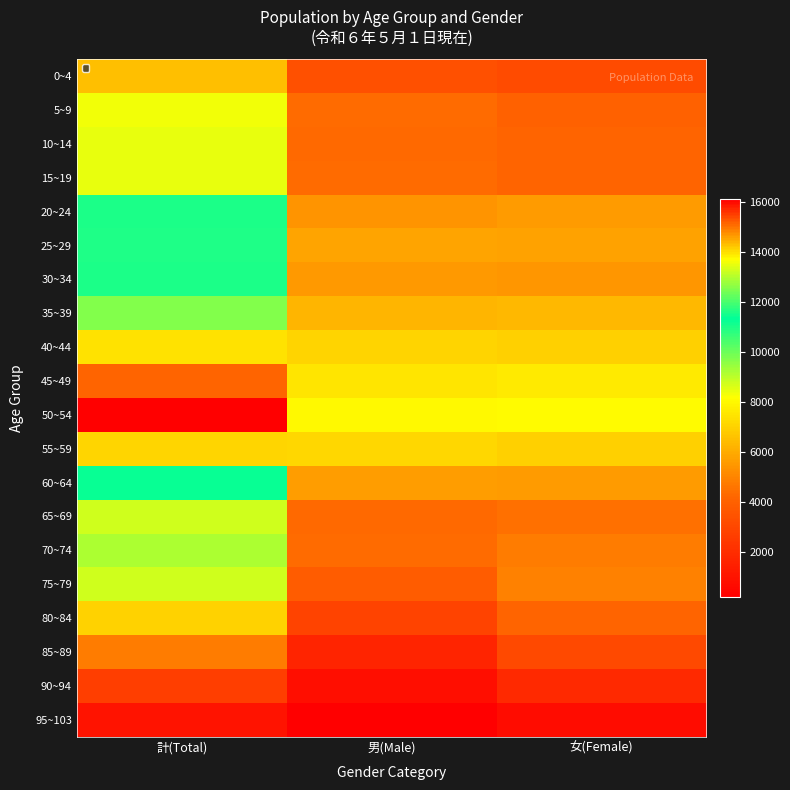

Reading left to right, what are all the values shown in this chart?

0~4: 計(Total)=6515	男(Male)=3323	女(Female)=3192
5~9: 計(Total)=8350	男(Male)=4337	女(Female)=4013
10~14: 計(Total)=8451	男(Male)=4290	女(Female)=4161
15~19: 計(Total)=8468	男(Male)=4316	女(Female)=4152
20~24: 計(Total)=10977	男(Male)=5394	女(Female)=5583
25~29: 計(Total)=11643	男(Male)=5862	女(Female)=5781
30~34: 計(Total)=10971	男(Male)=5500	女(Female)=5471
35~39: 計(Total)=12559	男(Male)=6255	女(Female)=6304
40~44: 計(Total)=14001	男(Male)=7060	女(Female)=6941
45~49: 計(Total)=15187	男(Male)=7525	女(Female)=7662
50~54: 計(Total)=16120	男(Male)=8019	女(Female)=8101
55~59: 計(Total)=14104	男(Male)=7140	女(Female)=6964
60~64: 計(Total)=11249	男(Male)=5677	女(Female)=5572
65~69: 計(Total)=8753	男(Male)=4307	女(Female)=4446
70~74: 計(Total)=9162	男(Male)=4370	女(Female)=4792
75~79: 計(Total)=8756	男(Male)=3857	女(Female)=4899
80~84: 計(Total)=6988	男(Male)=2833	女(Female)=4155
85~89: 計(Total)=4771	男(Male)=1658	女(Female)=3113
90~94: 計(Total)=2688	男(Male)=807	女(Female)=1881
95~103: 計(Total)=973	男(Male)=211	女(Female)=762